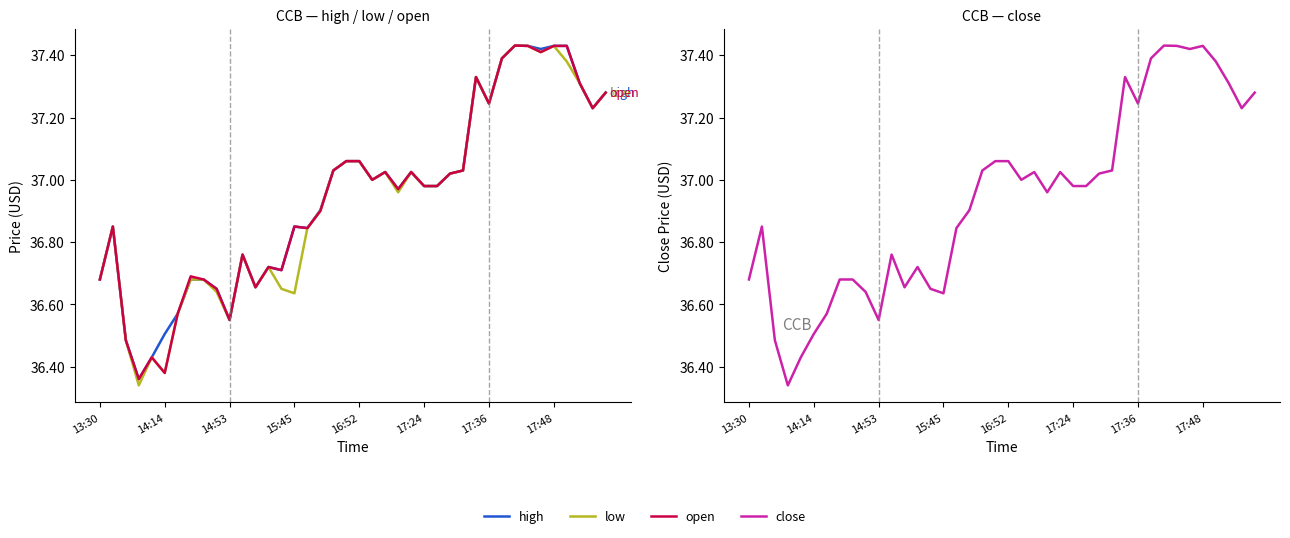

What are all the series names shown in the legend?

high, low, open, close